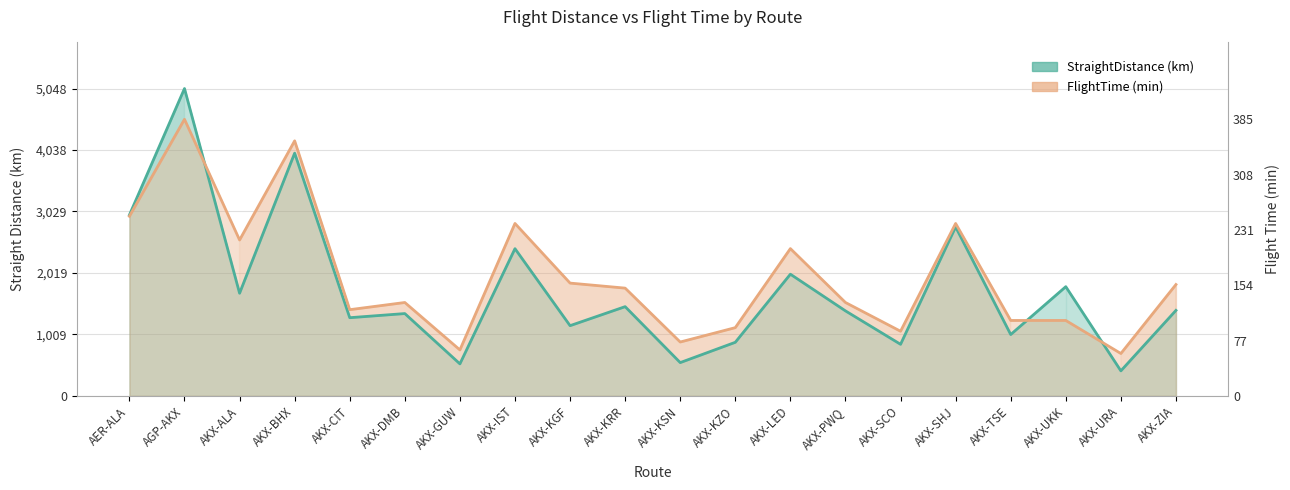

True or false: StraightDistance has more than 0 points higher than both neighbors.

True